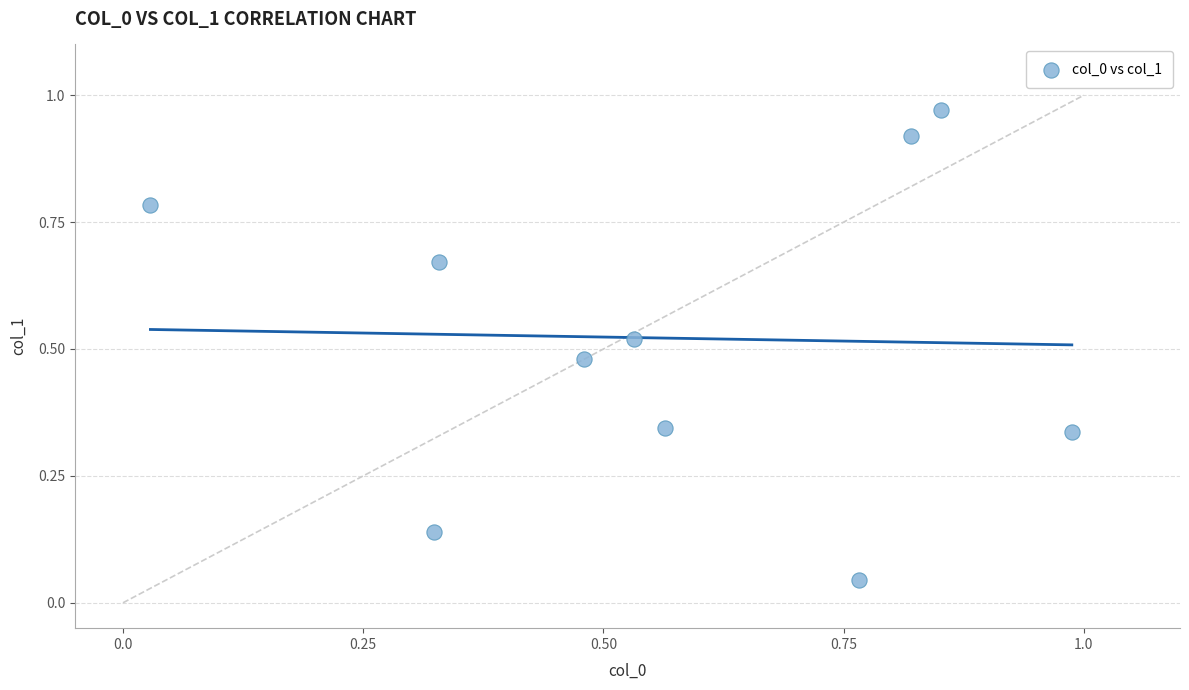

What is the average X value?

0.6